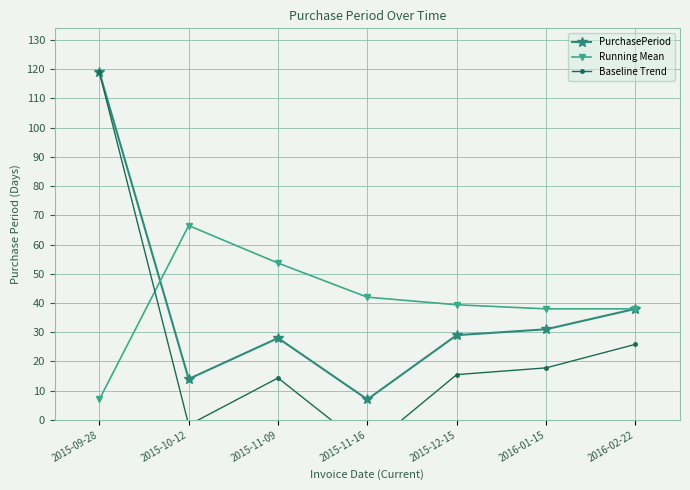

What is the label of the 4th point from the left?

2015-11-16